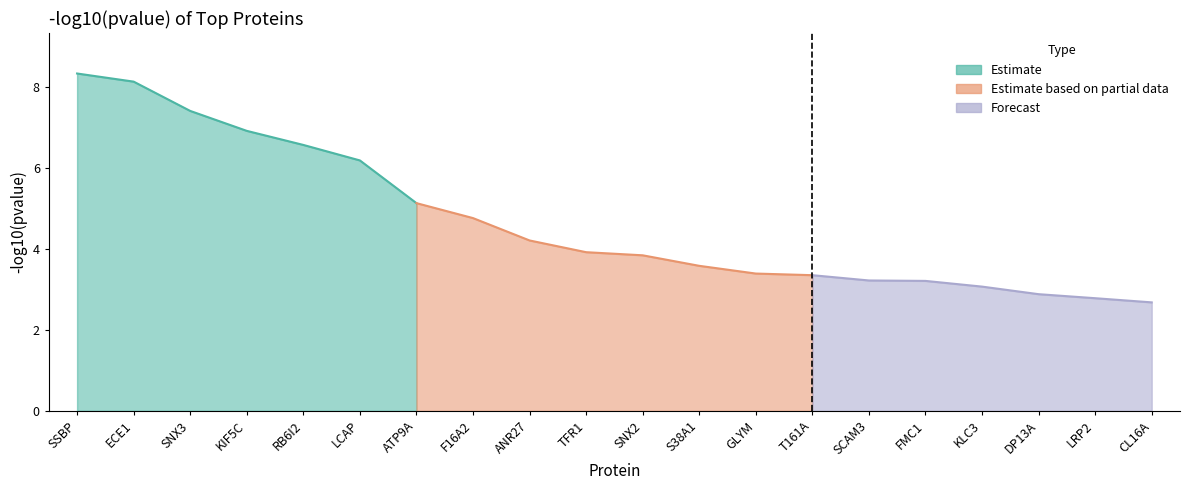

The value at GLYM is 3.4. True or false?

True